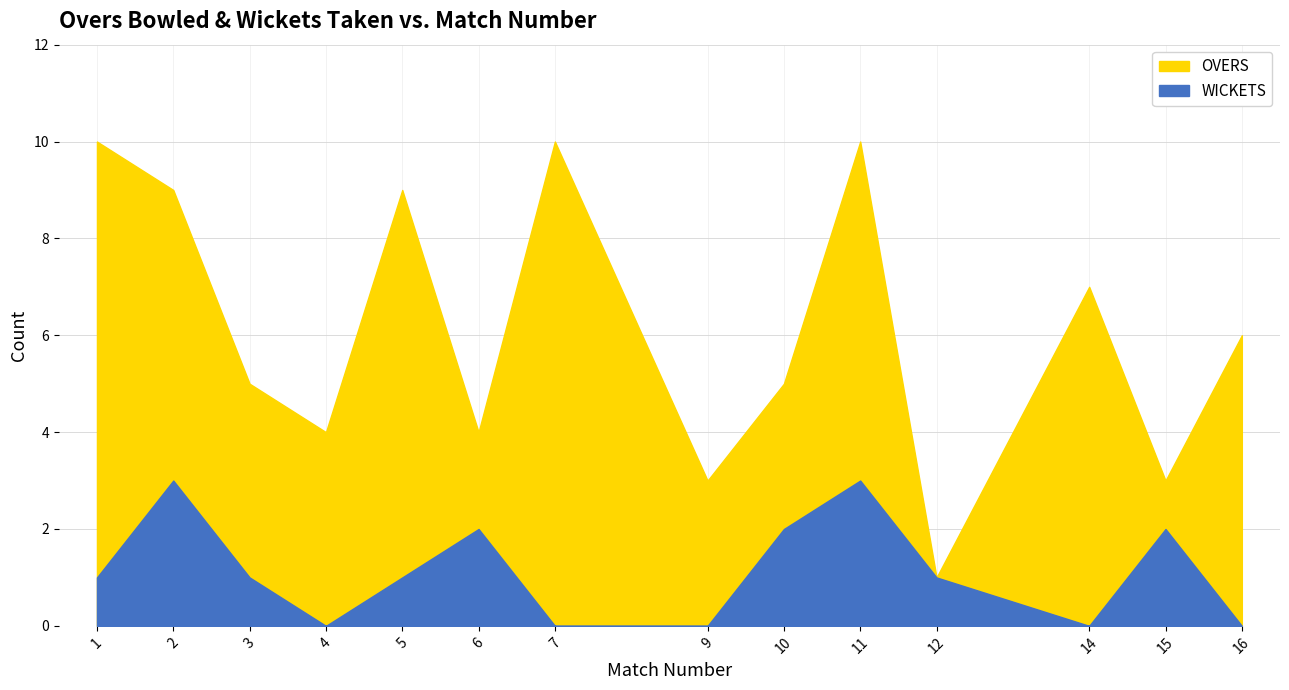

The WICKETS series shows 2 at 12. True or false?

False